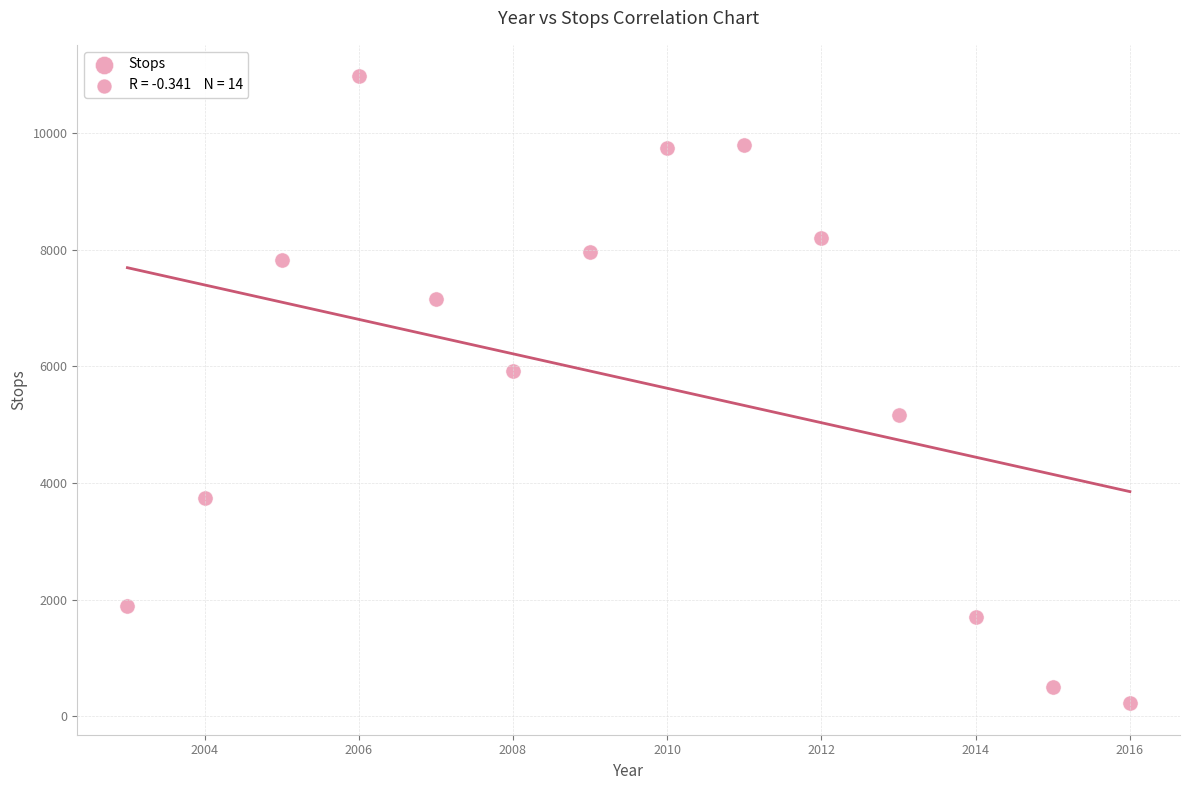

What is the range of X values (max minus min)?

13